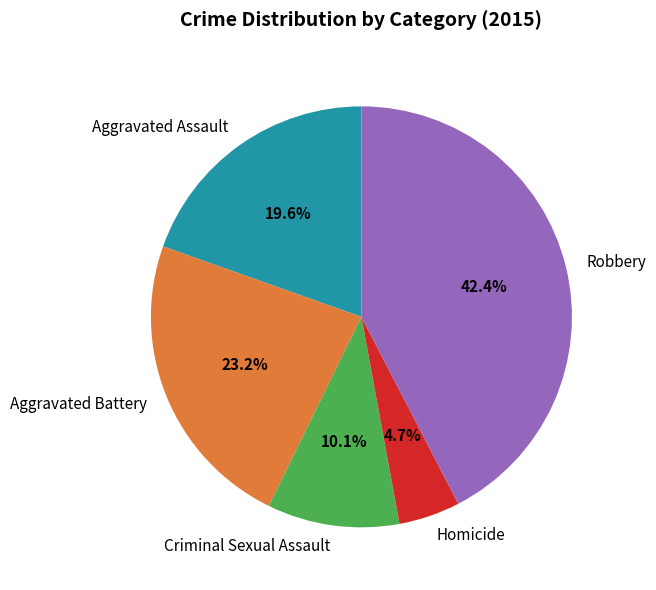

Combined, do Aggravated Assault and Robbery account for over 50%?

Yes